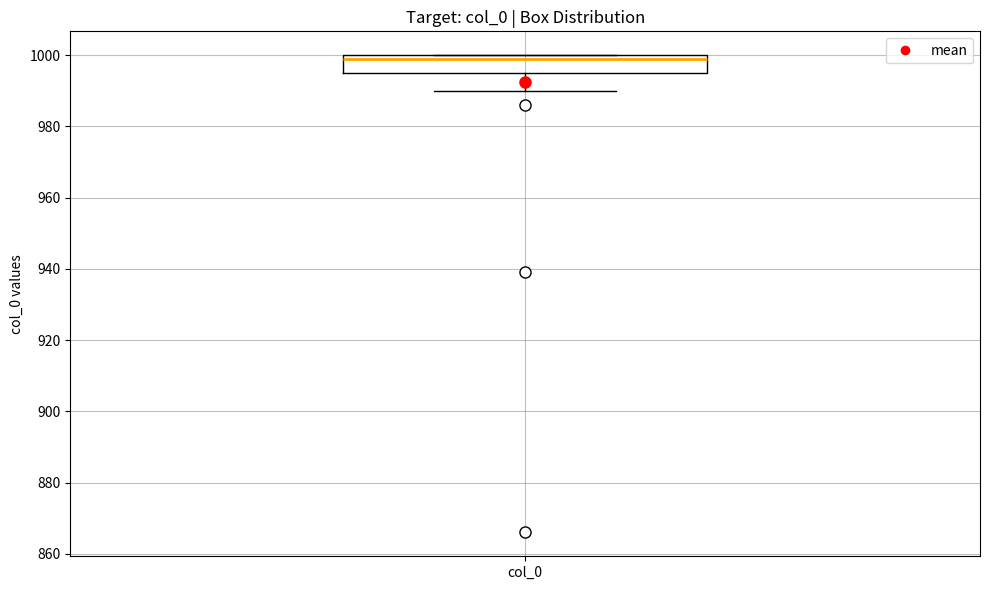

Where is the upper edge of the box for col_0 on the y-axis? The values are not printed on the chart, so give them approximately, as read against the axis.

1000